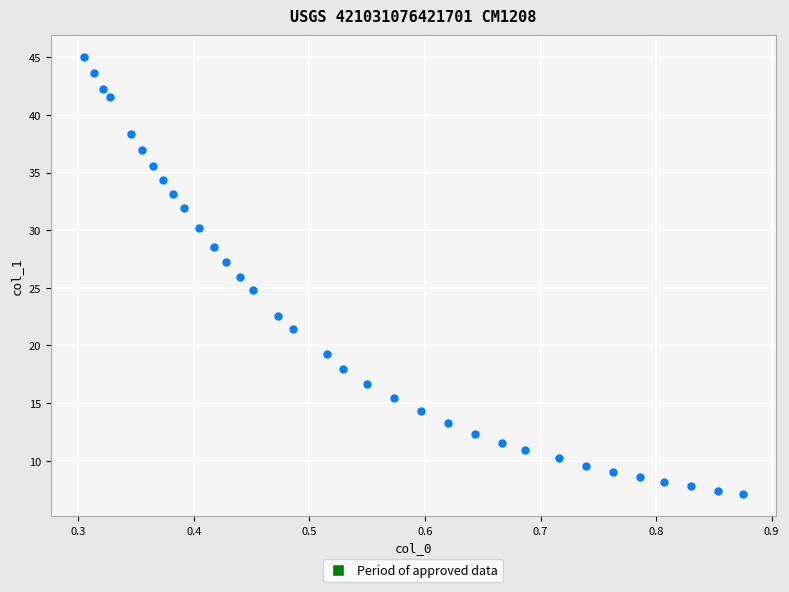

What is the range of Y values (max minus min)?

37.9